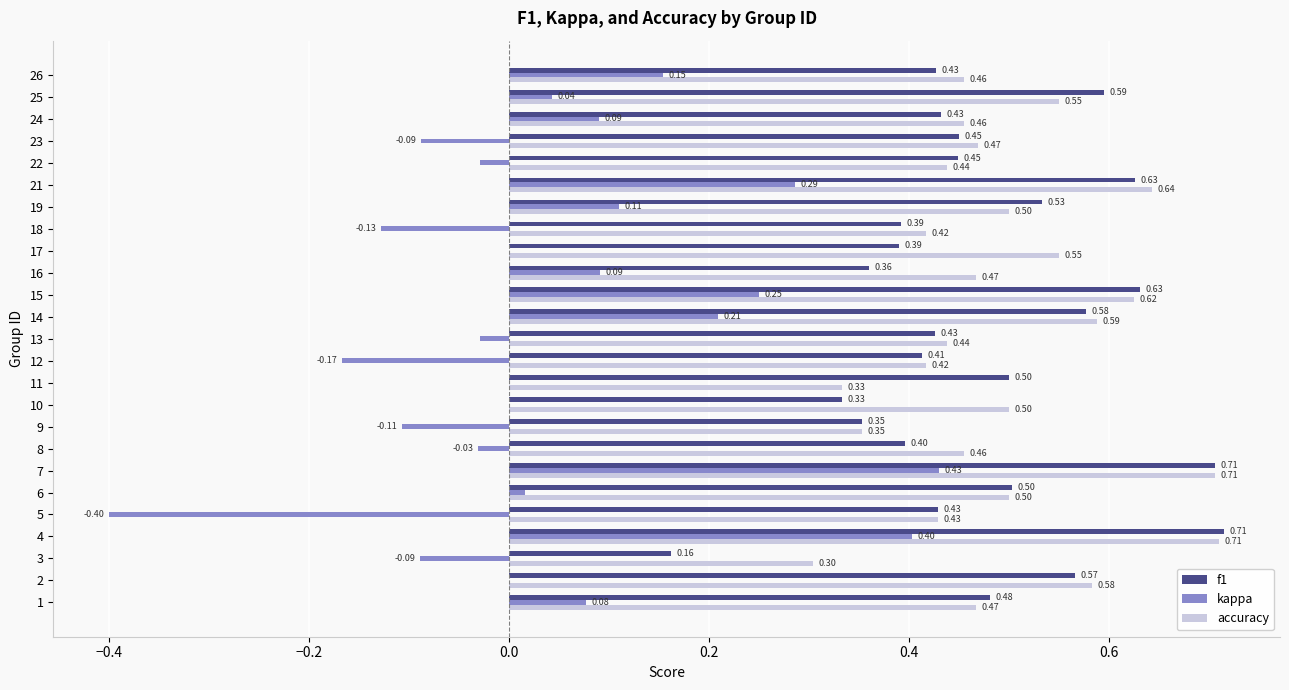

What is the total value across all series at 6?

1.0